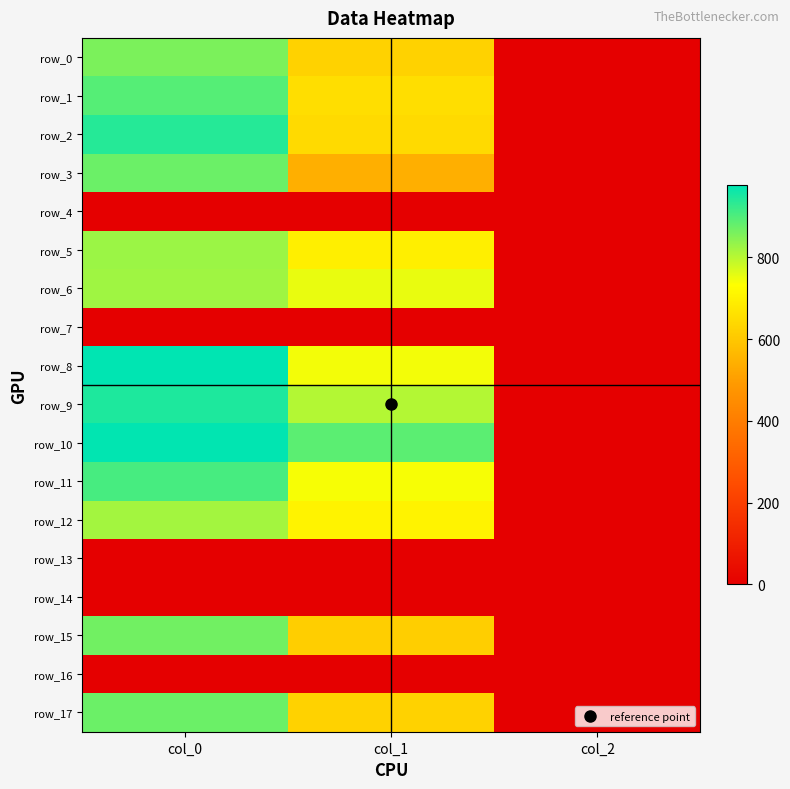

What is the sum of all row_5 values?

1523.9